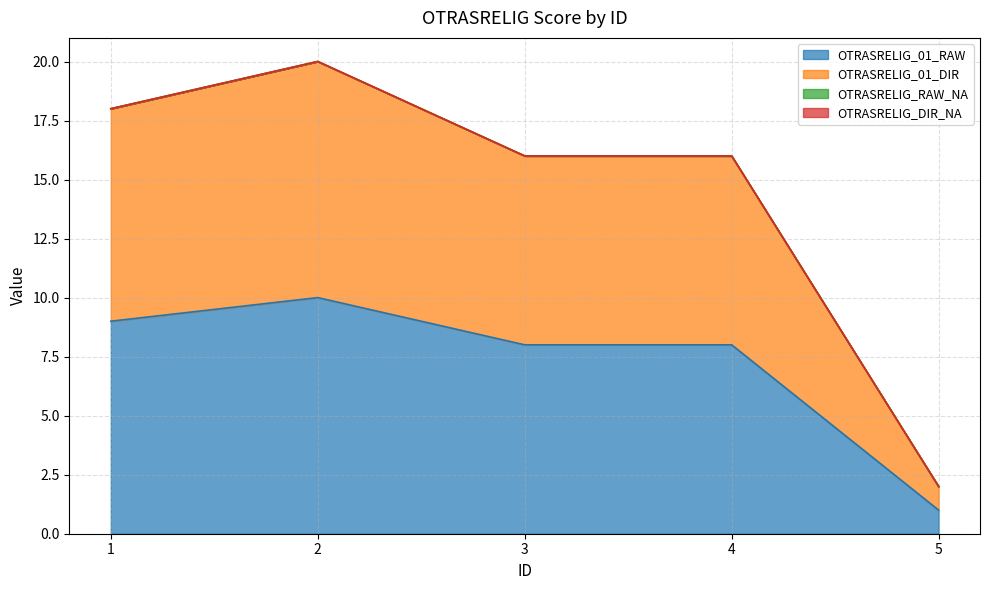

What is the difference between the maximum and second lowest values in the OTRASRELIG_01_RAW series?

2